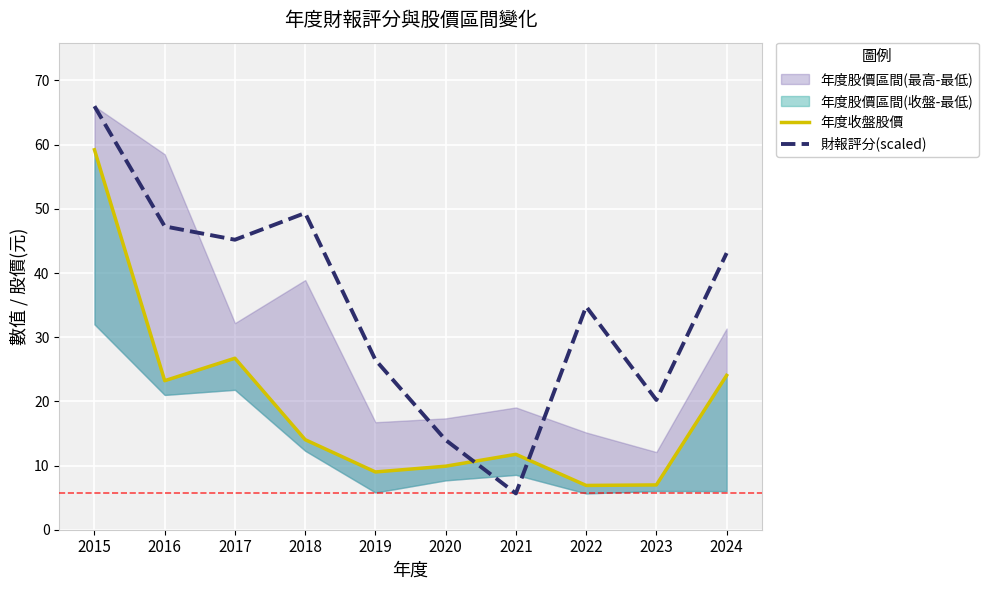

At how many categories does at least one series exceed 30?

6